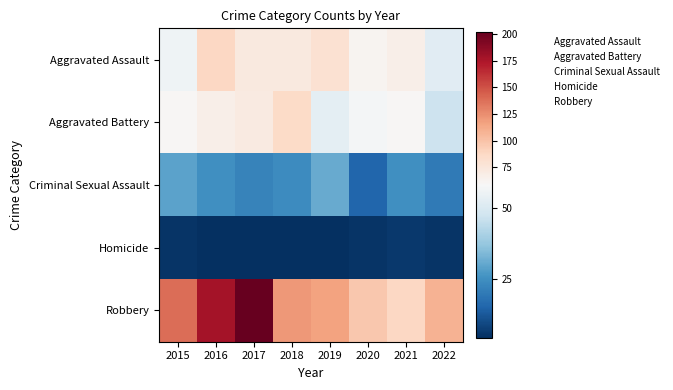

What is the greatest value displayed?

202